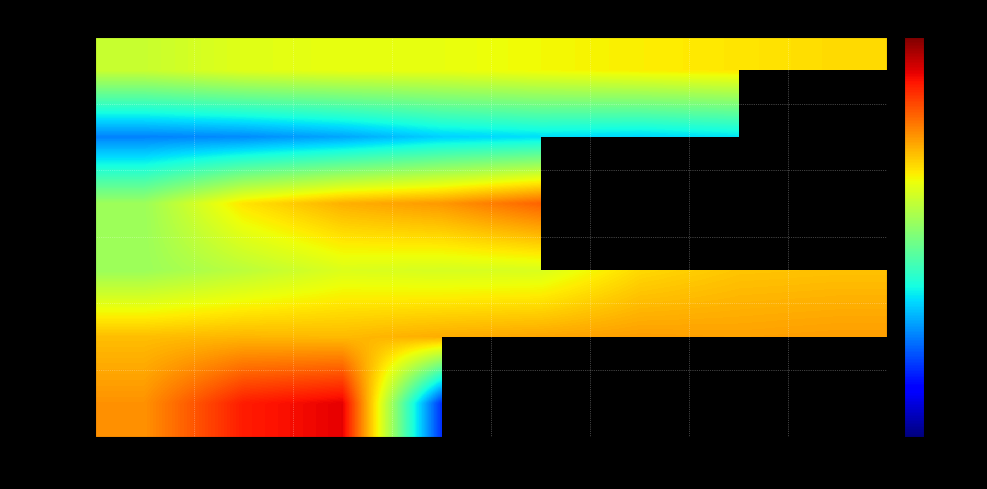

How many data points in Building1 are above 70?

4